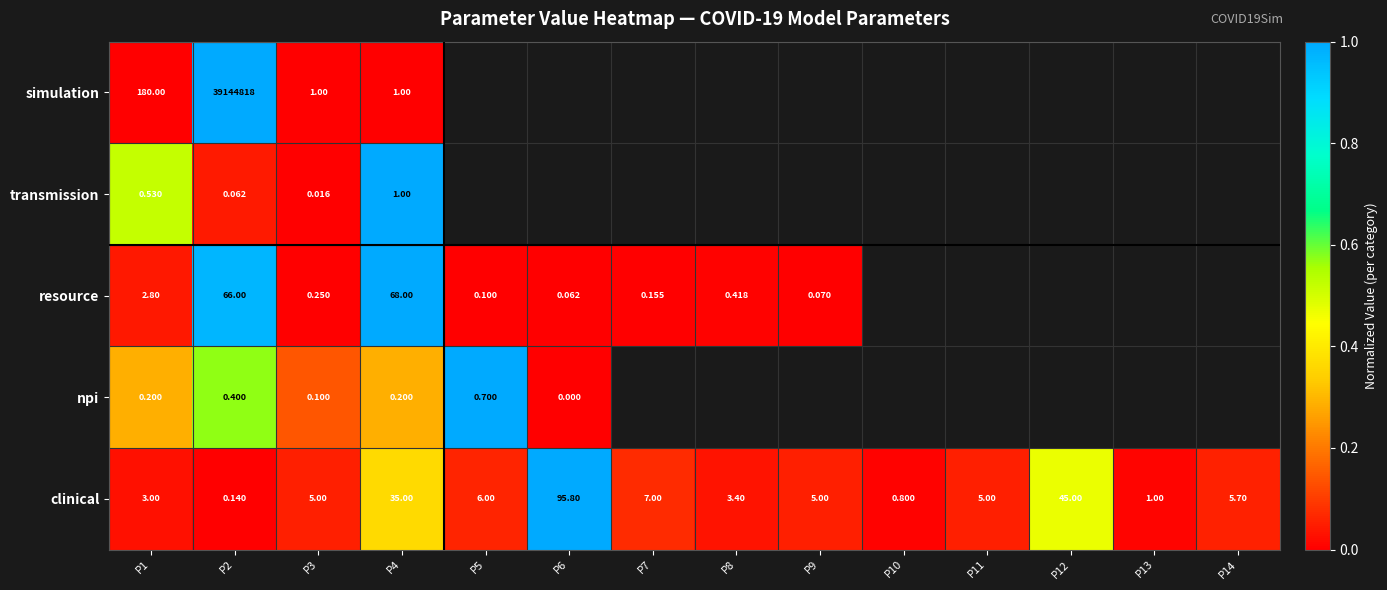

Between P3 and P8, which is larger?

P8